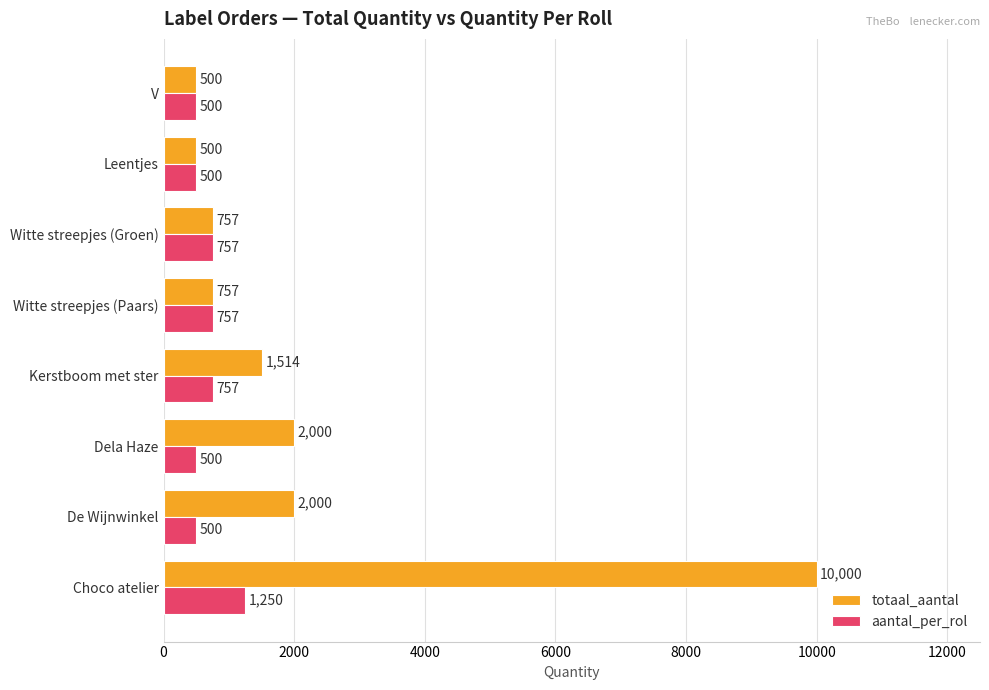

What is the difference between the second highest and minimum values in the totaal_aantal series?

1500